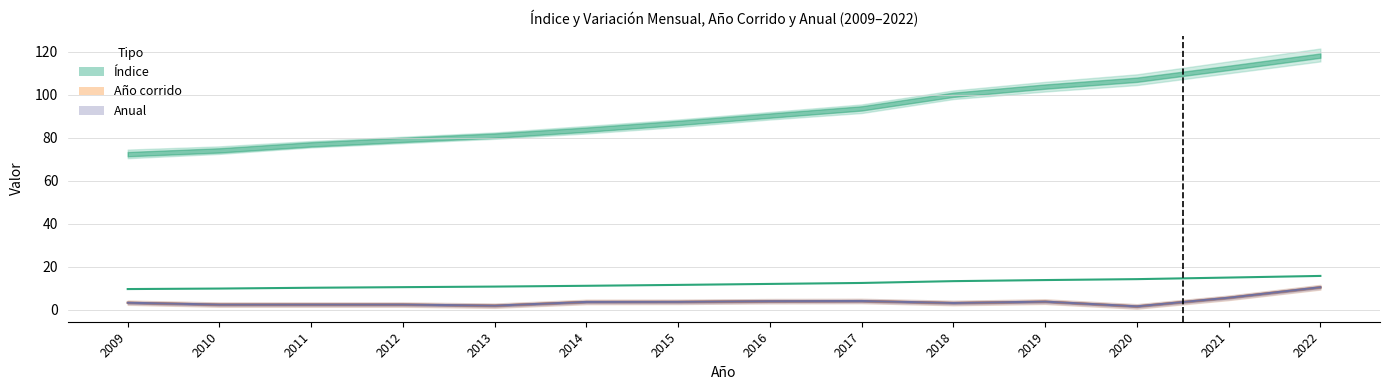

Rank the categories by Anual value from highest to lowest.

2022, 2021, 2017, 2016, 2019, 2015, 2014, 2009, 2018, 2011, 2012, 2010, 2013, 2020